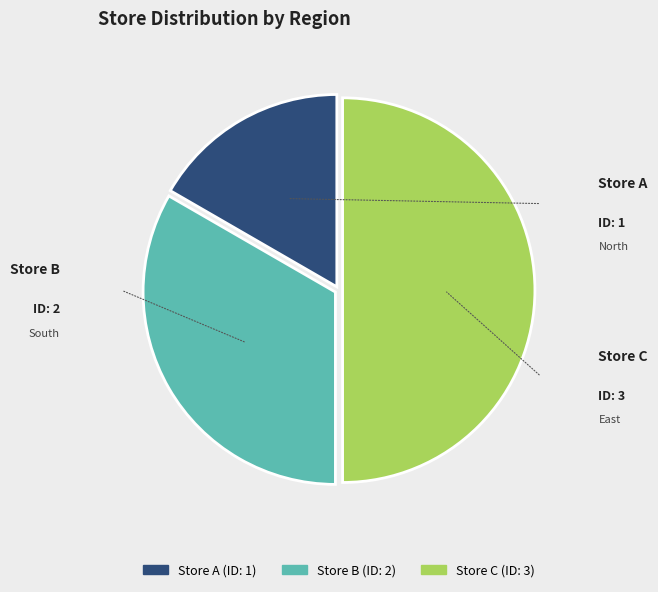

What is the ratio of the value at Store B to the value at Store A?

2.0